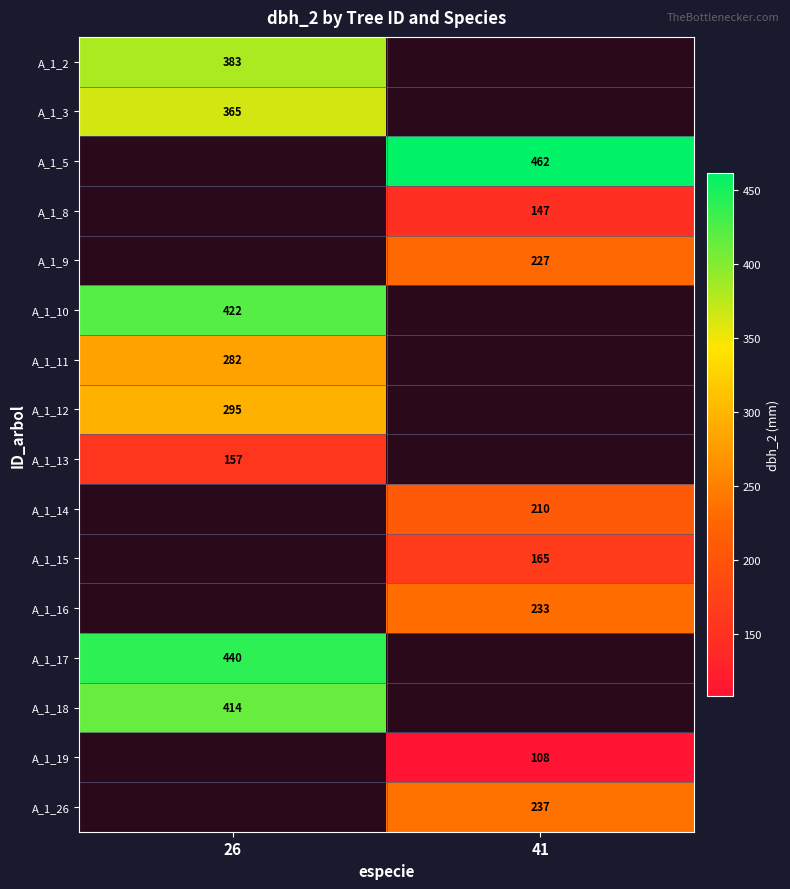

Which has a higher value, 41 or 26?

26